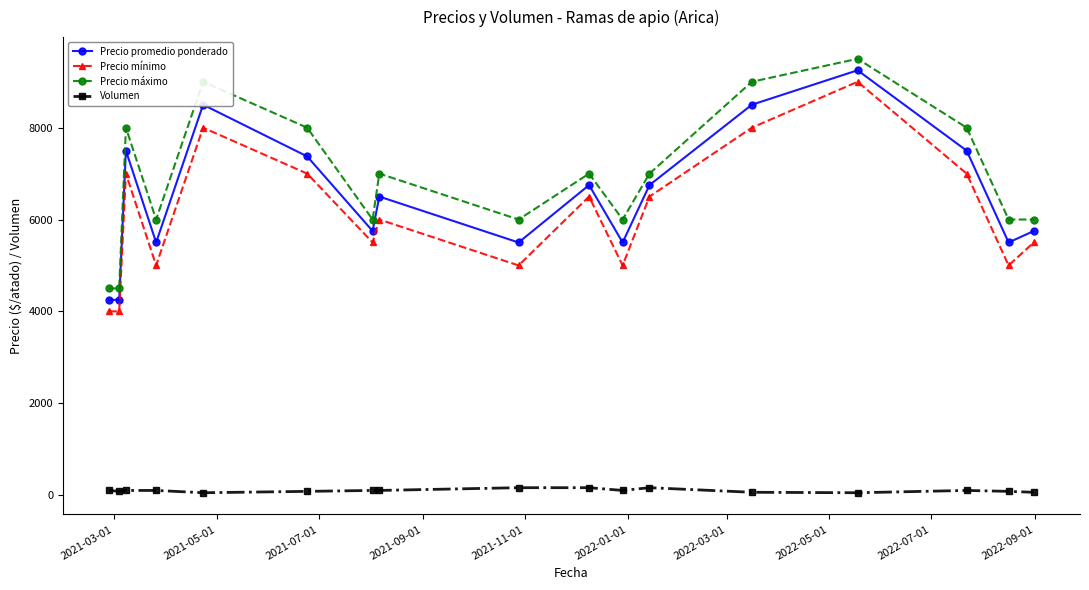

How many data points in Precio mínimo are less than 6000?

8